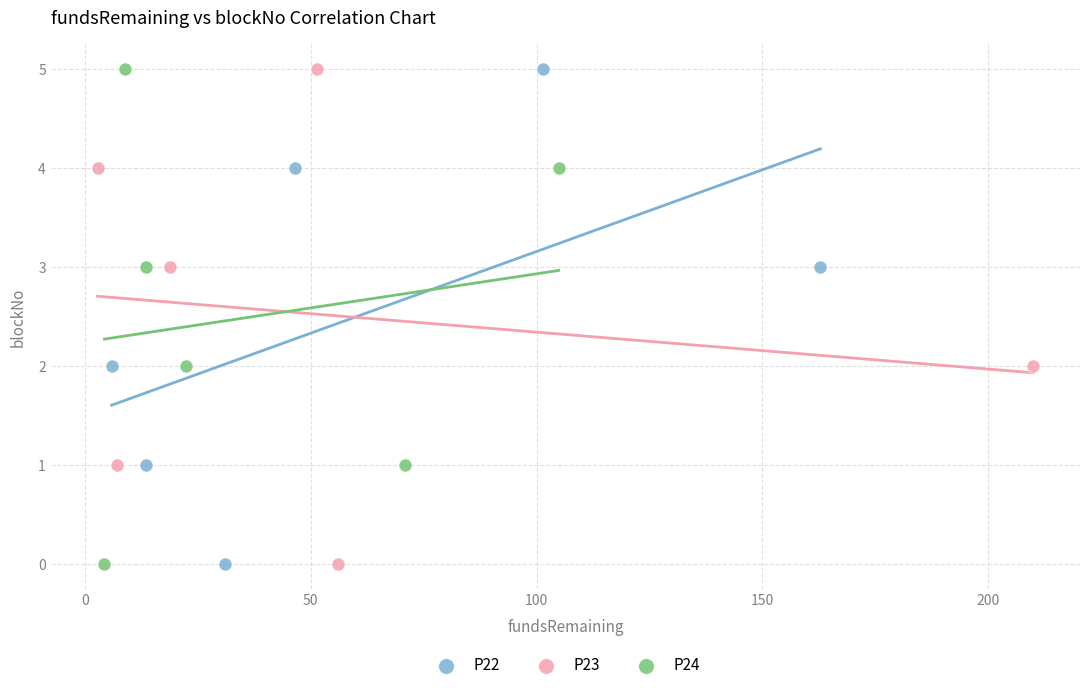

What are all the series names shown in the legend?

P22, P23, P24